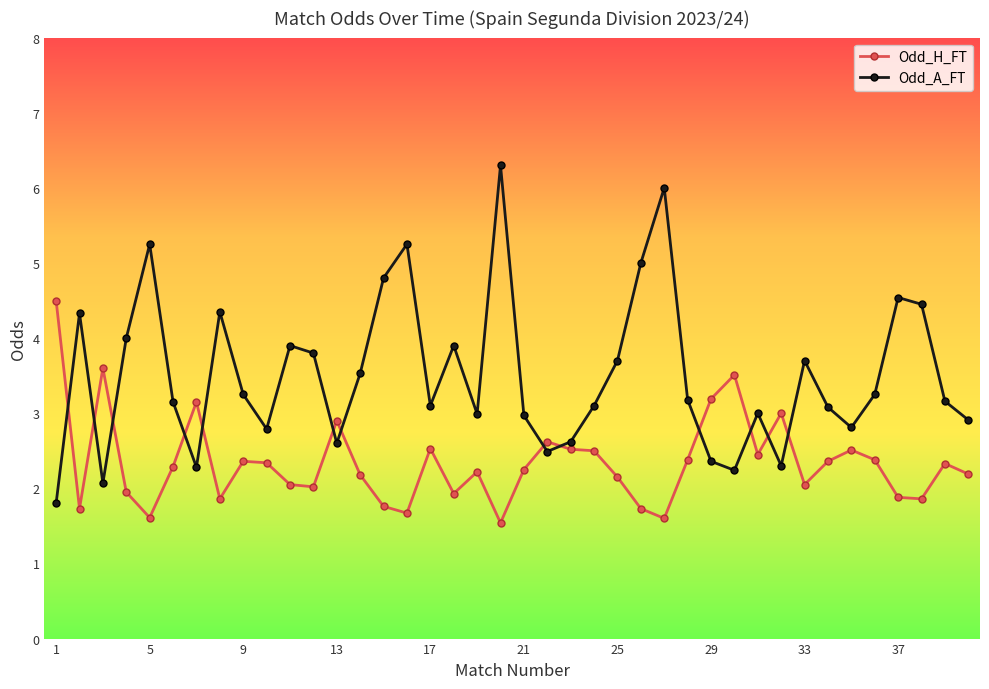

What is the maximum value shown in the chart?

6.3